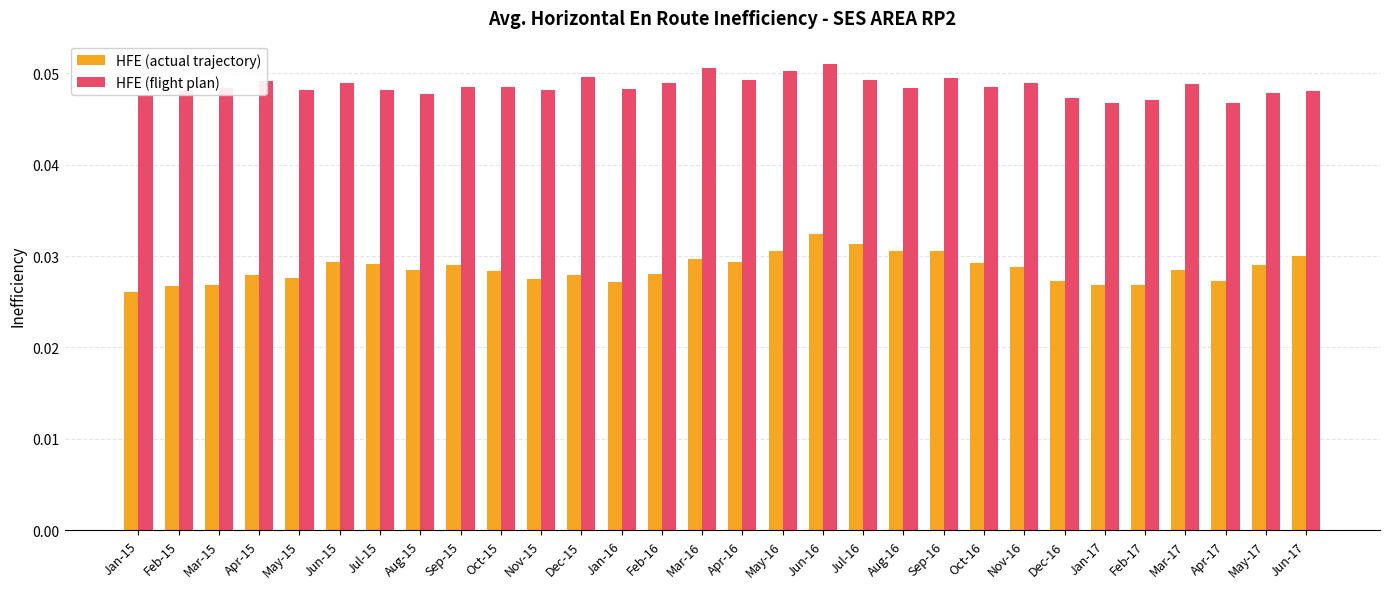

At which category is the sum across all series the highest?

Jun-16